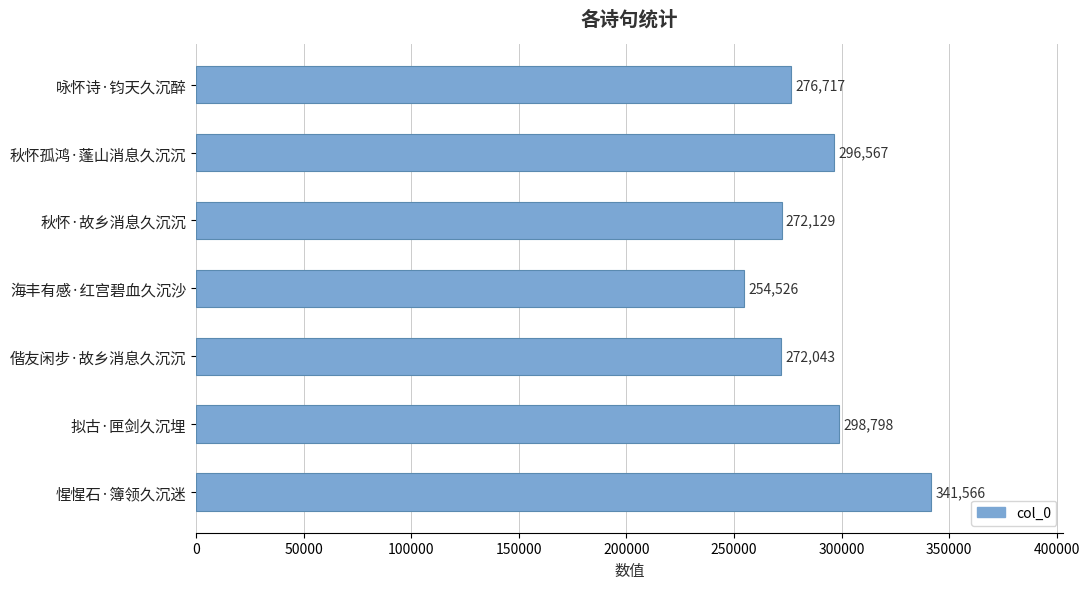

What is the average value?

287478